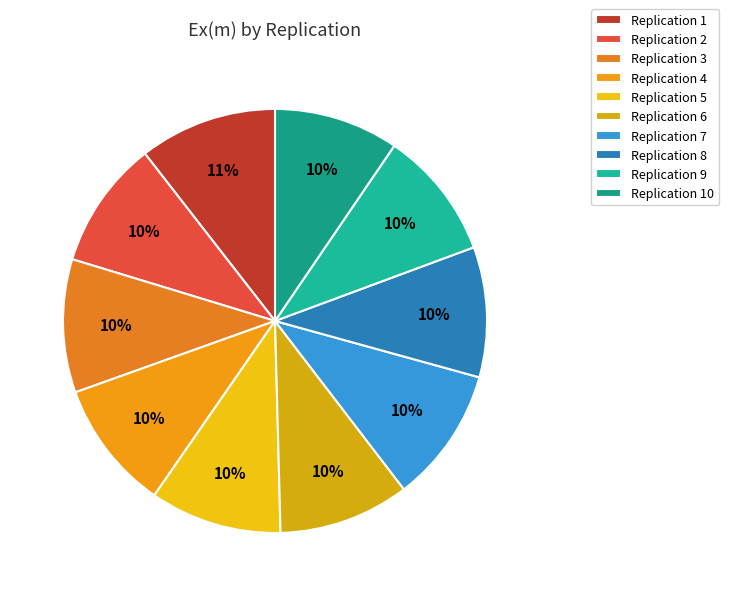

To the nearest percent, what is the average slice percentage?

10%